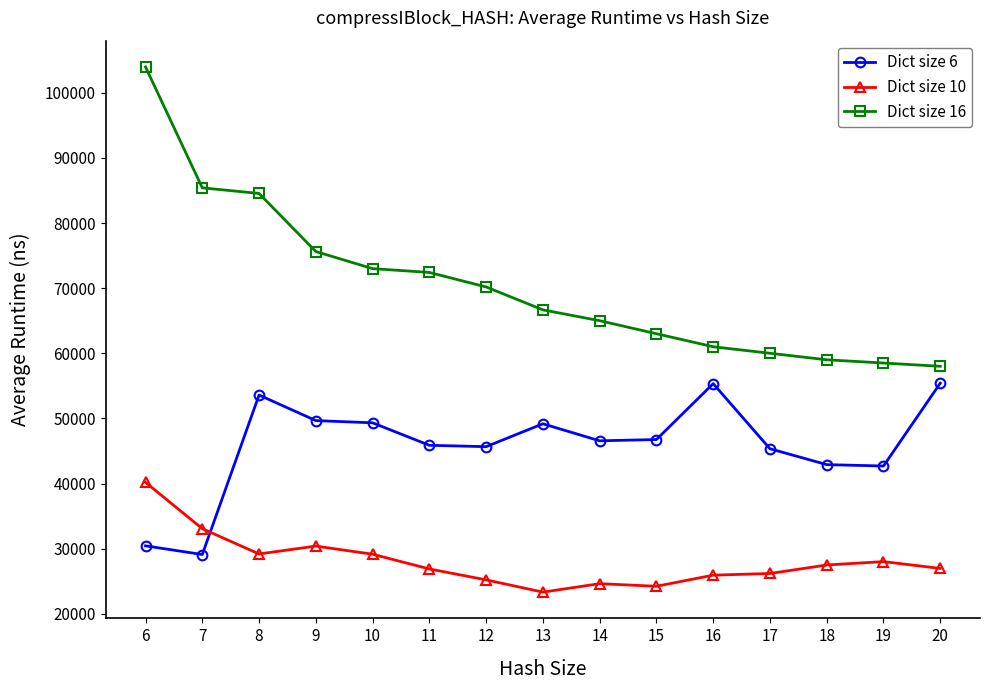

What is the average value of the Dict size 10 series?

28051